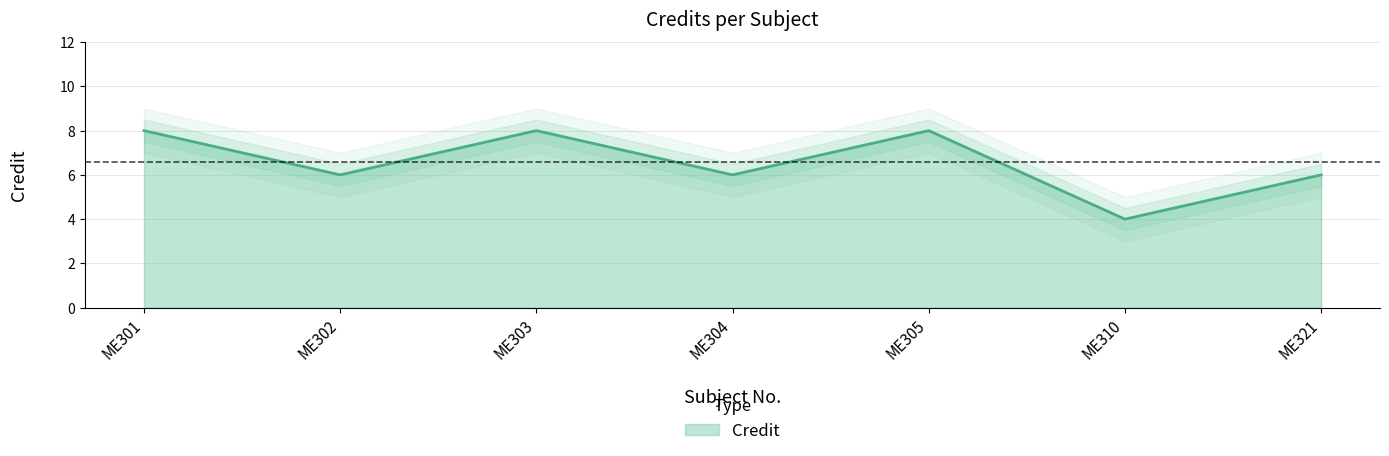

At which label is the value closest to 6?

ME302